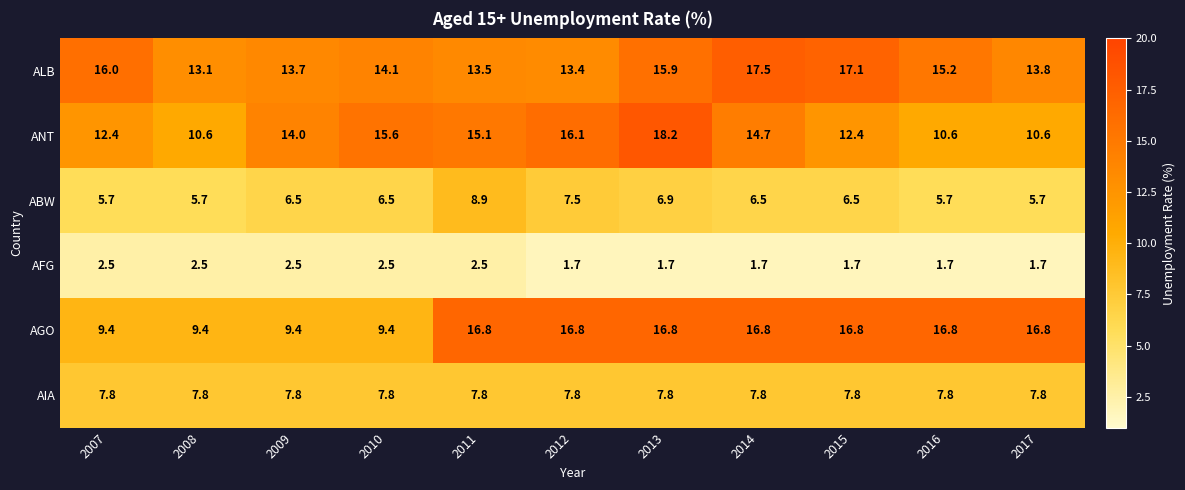

Which series changed the most between 2008 and 2009?

ANT